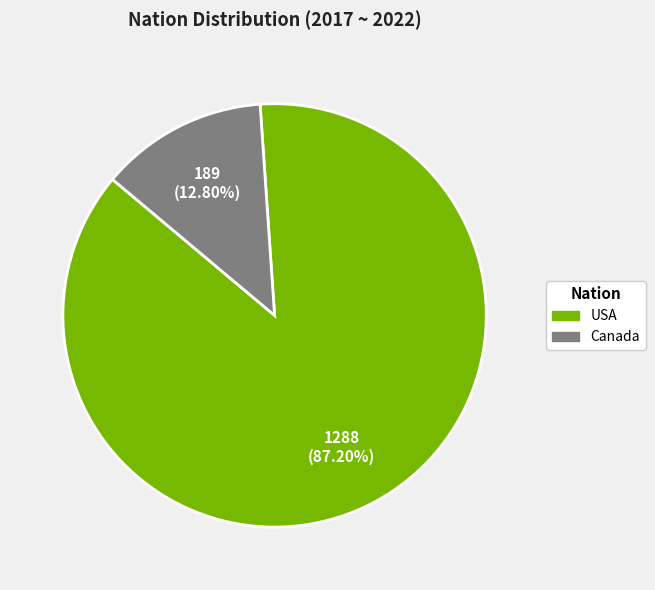

True or false: Canada accounts for 13% of the total.

True